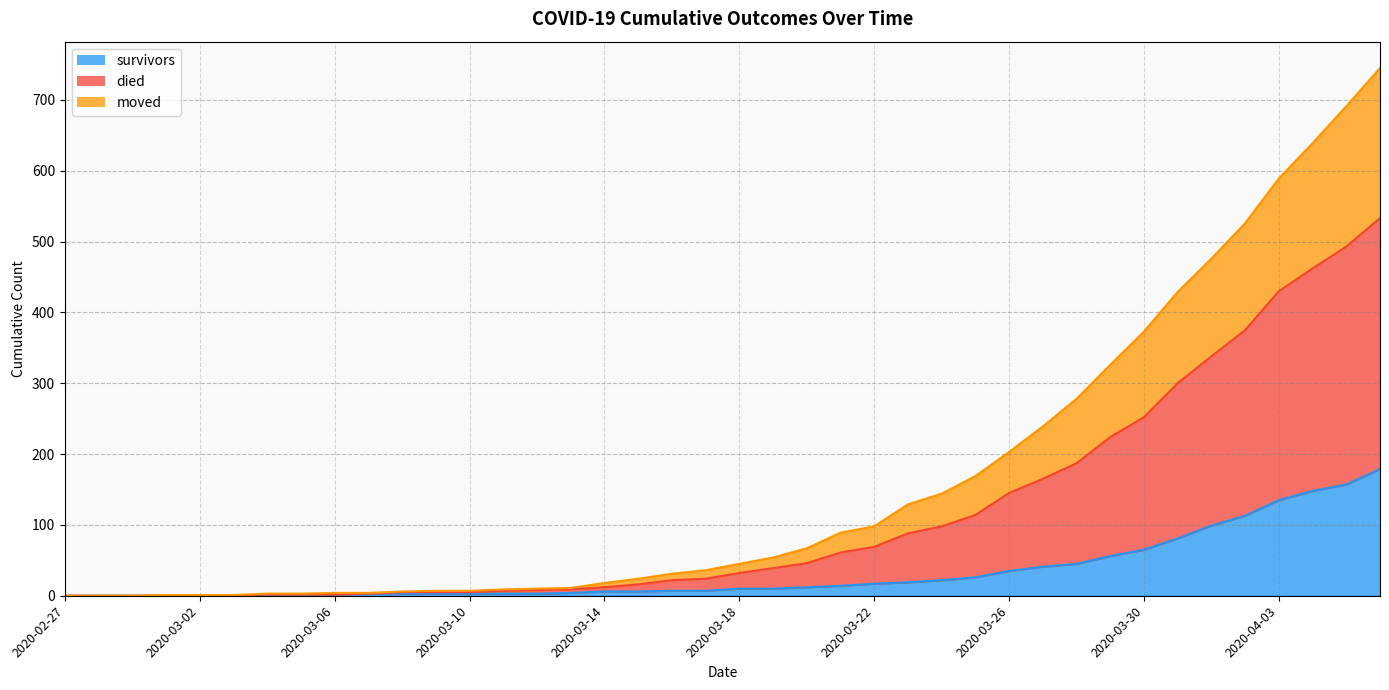

What is the maximum value for survivors?

179